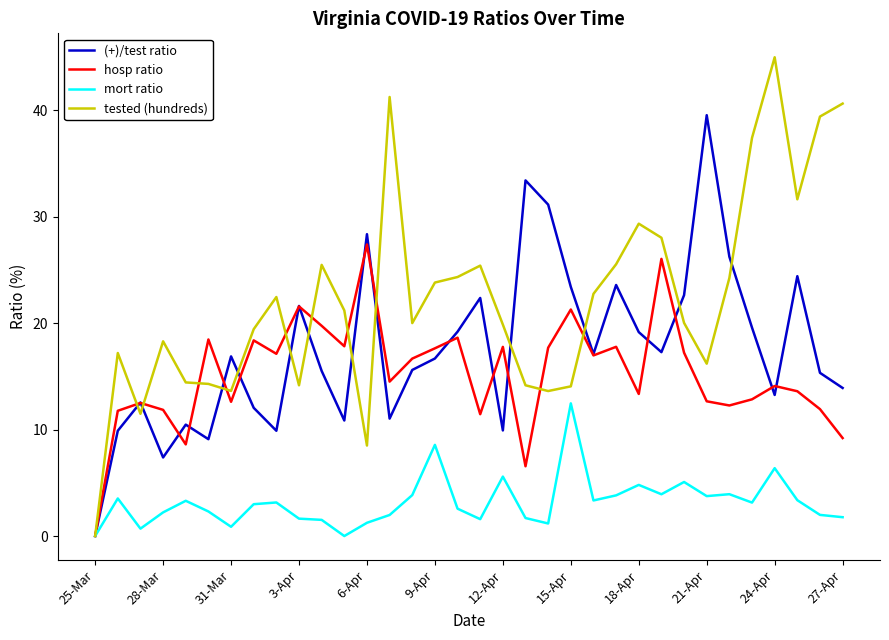

What is the difference between the maximum and minimum values in the hosp ratio series?

27.4